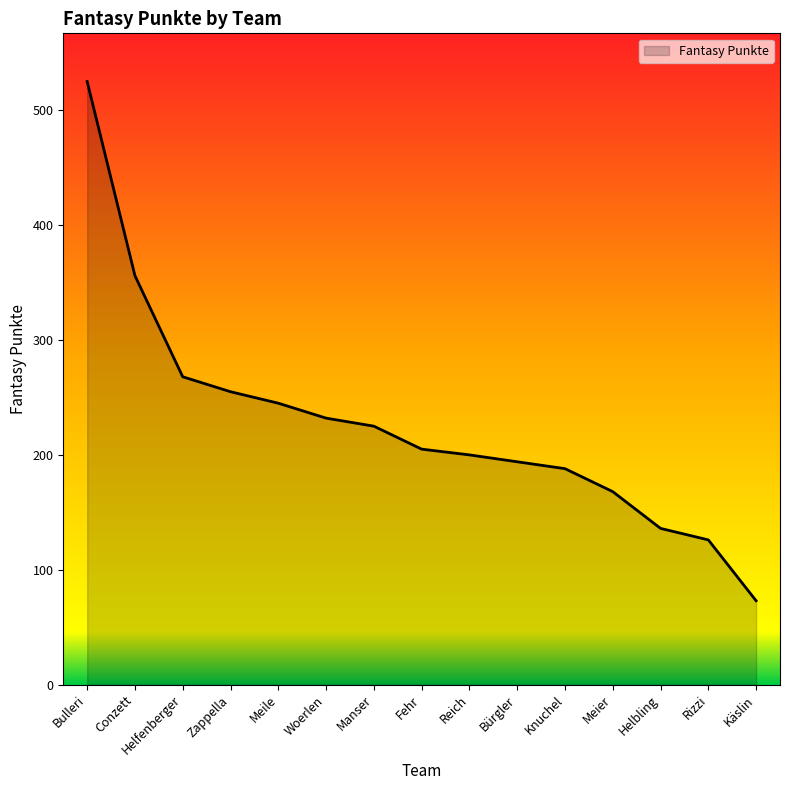

What is the smallest value displayed?

73